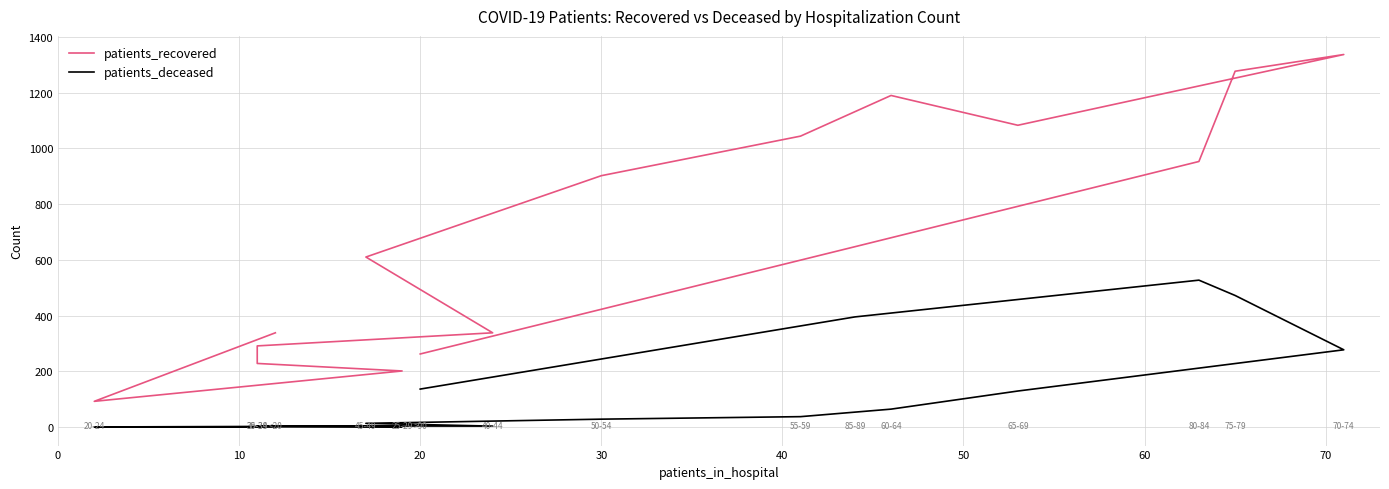

How many lines are shown in the chart?

2